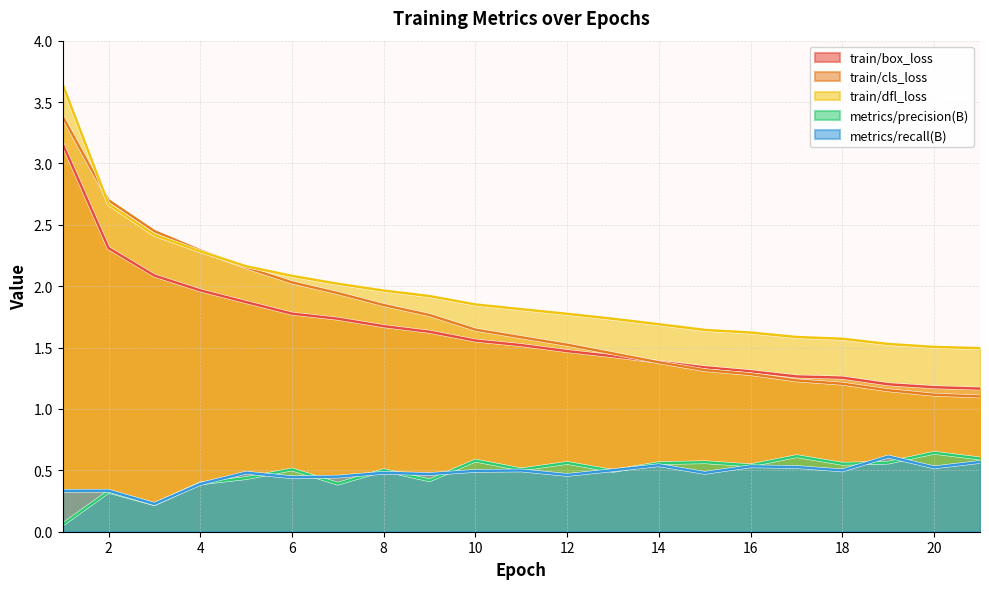

True or false: train/dfl_loss has a value of 1.8 at 12.

True